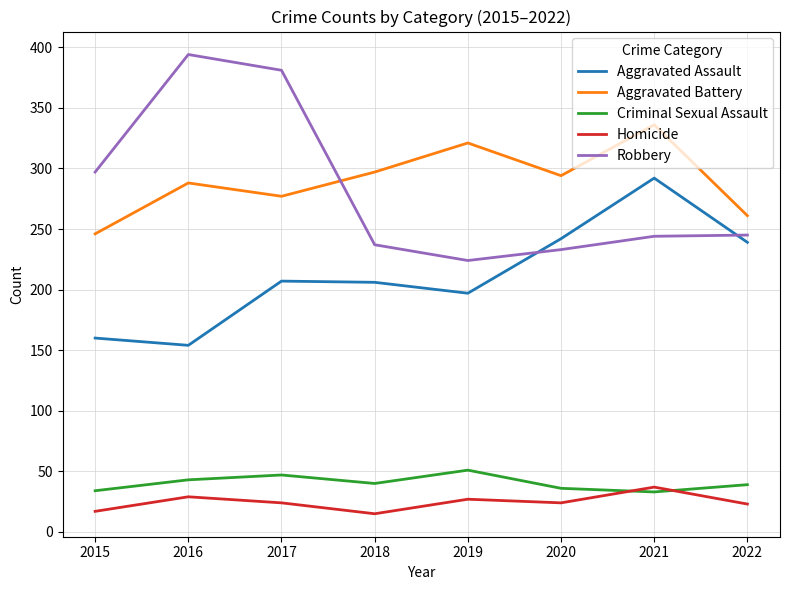

Rank the series at 2019 from highest to lowest value.

Aggravated Battery, Robbery, Aggravated Assault, Criminal Sexual Assault, Homicide